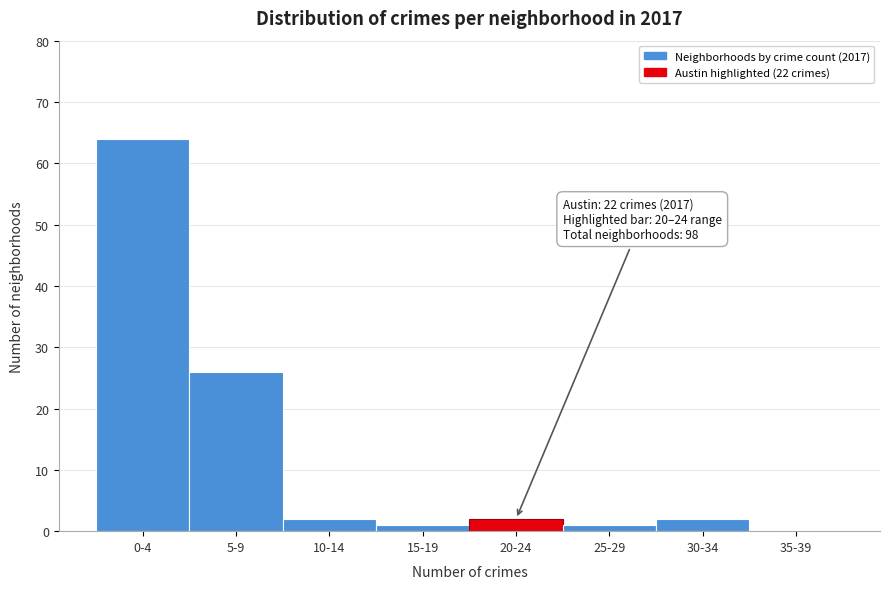

Reading right to left, extract all data points from this chart.

35-39=0	30-34=2	25-29=1	20-24=2	15-19=1	10-14=2	5-9=26	0-4=64